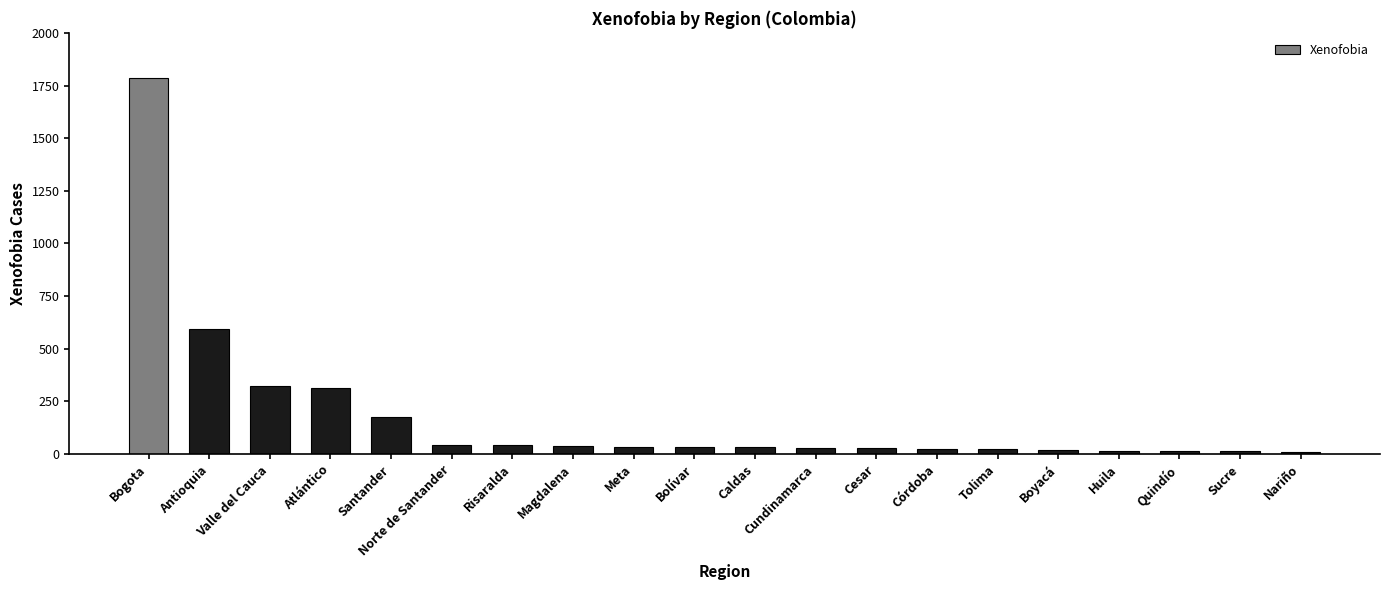

Count the number of data series in this chart.

1